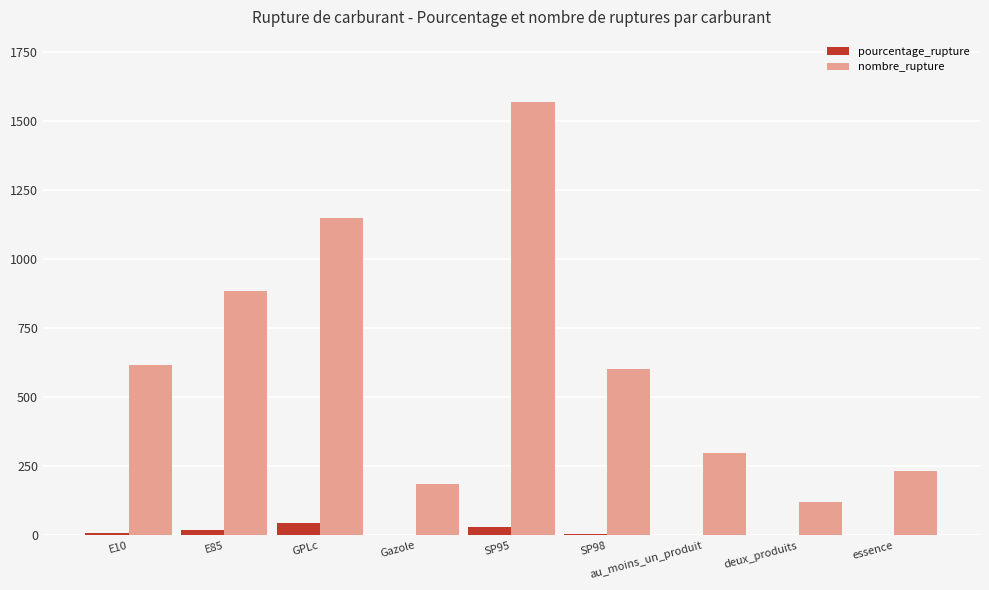

Which series changed the most between GPLc and SP98?

nombre_rupture